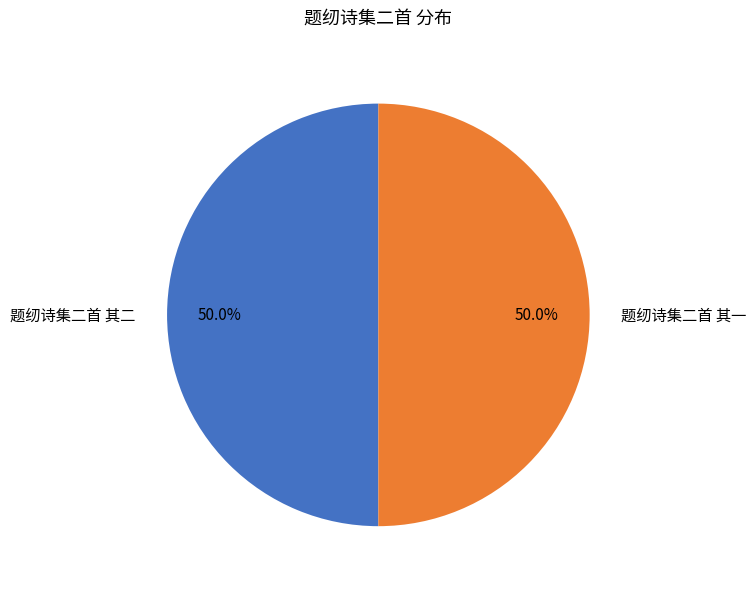

What is the total percentage of 题纫诗集二首 其二 and 题纫诗集二首 其一?

100.0%